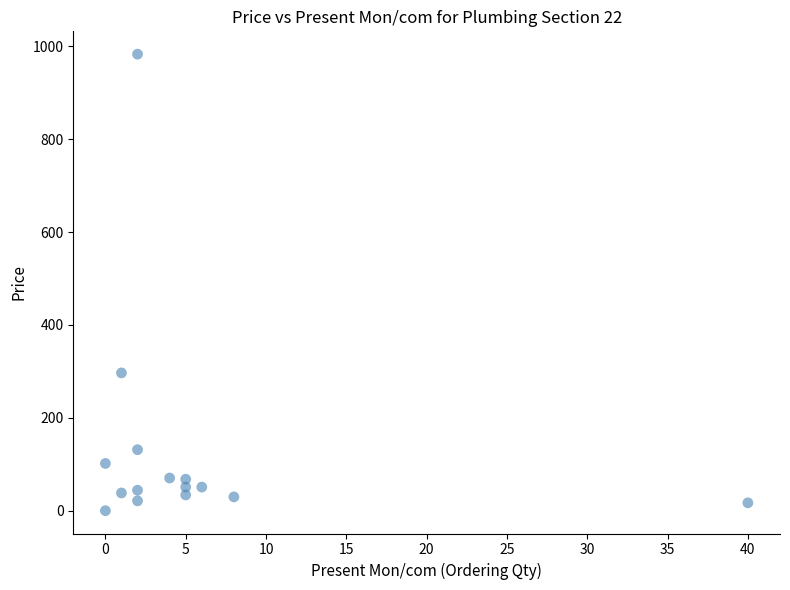

What is the range of X values (max minus min)?

40.0